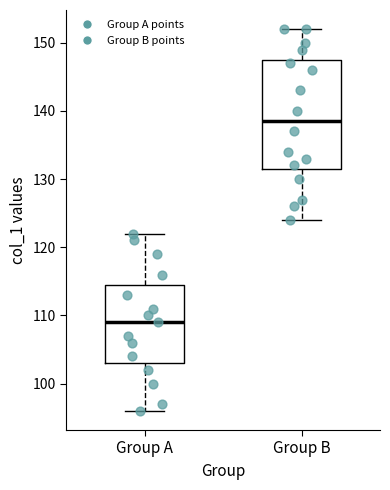

Reading left to right, transcribe this box plot: for each box, give where its median line is, the range the box spans, and where its two whiskers end, as read against the y-axis. The values are not printed on the chart, so give them approximately, as read against the axis.

Group A: median 109, box 103 to 115, whiskers 96 to 122
Group B: median 139, box 132 to 148, whiskers 124 to 152